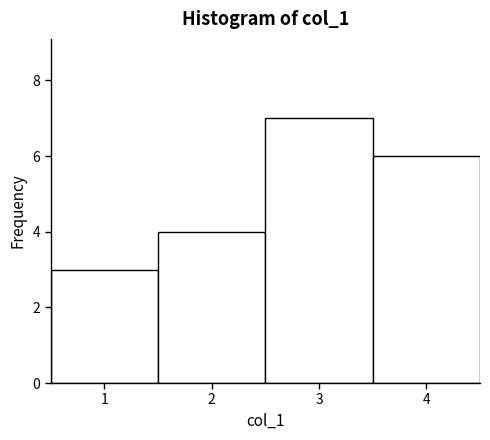

Reading left to right, transcribe this chart: for each bar, give the range it covers on the x-axis and its height. The values are not printed on the chart, so give them approximately, as read against the axis.

0.5 to 1.5: 3
1.5 to 2.5: 4
2.5 to 3.5: 7
3.5 to 4.5: 6